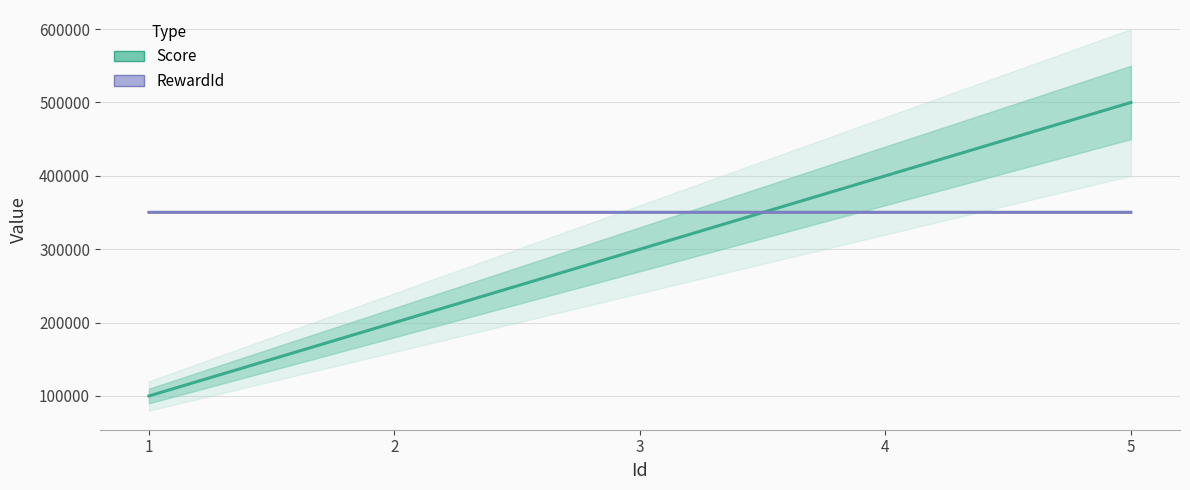

Rank the categories by RewardId value from highest to lowest.

5, 4, 3, 2, 1